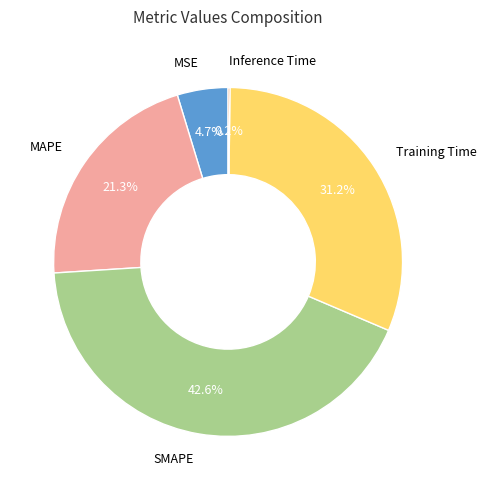

Does any single category account for the majority?

No